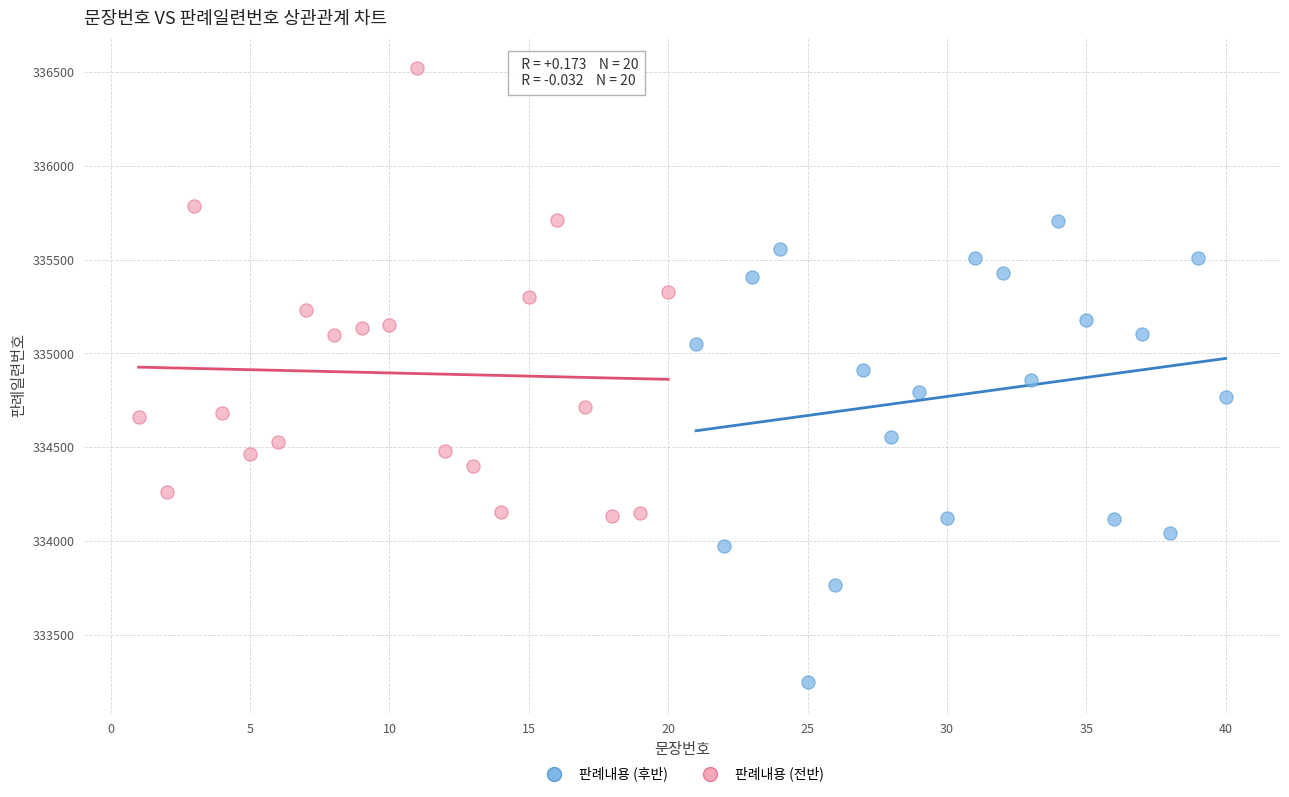

Which series contains the lowest Y value?

판례내용 (후반)